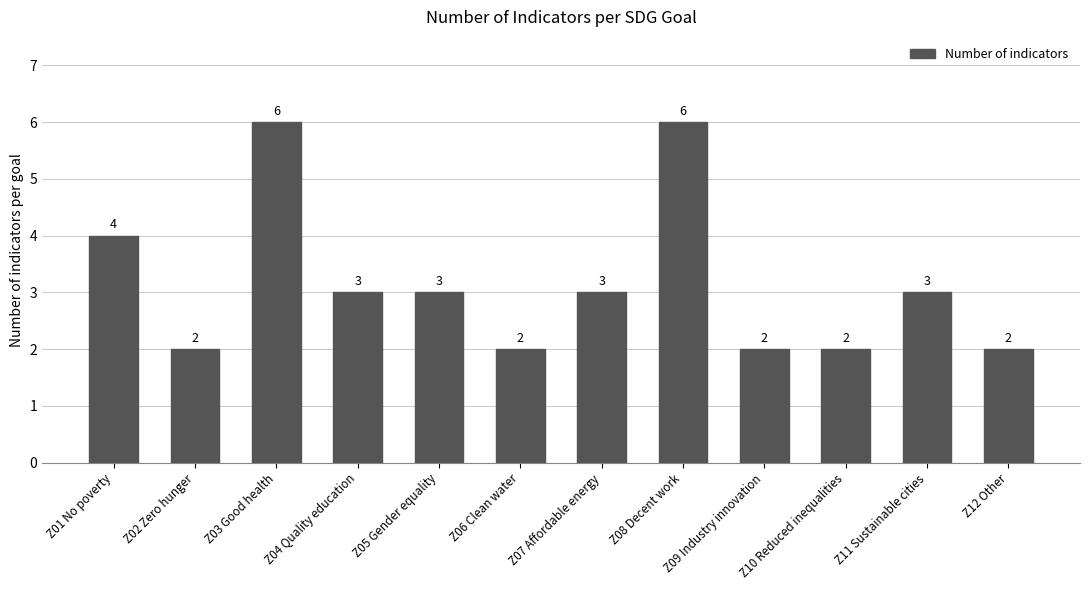

What is the maximum value shown in the chart?

6